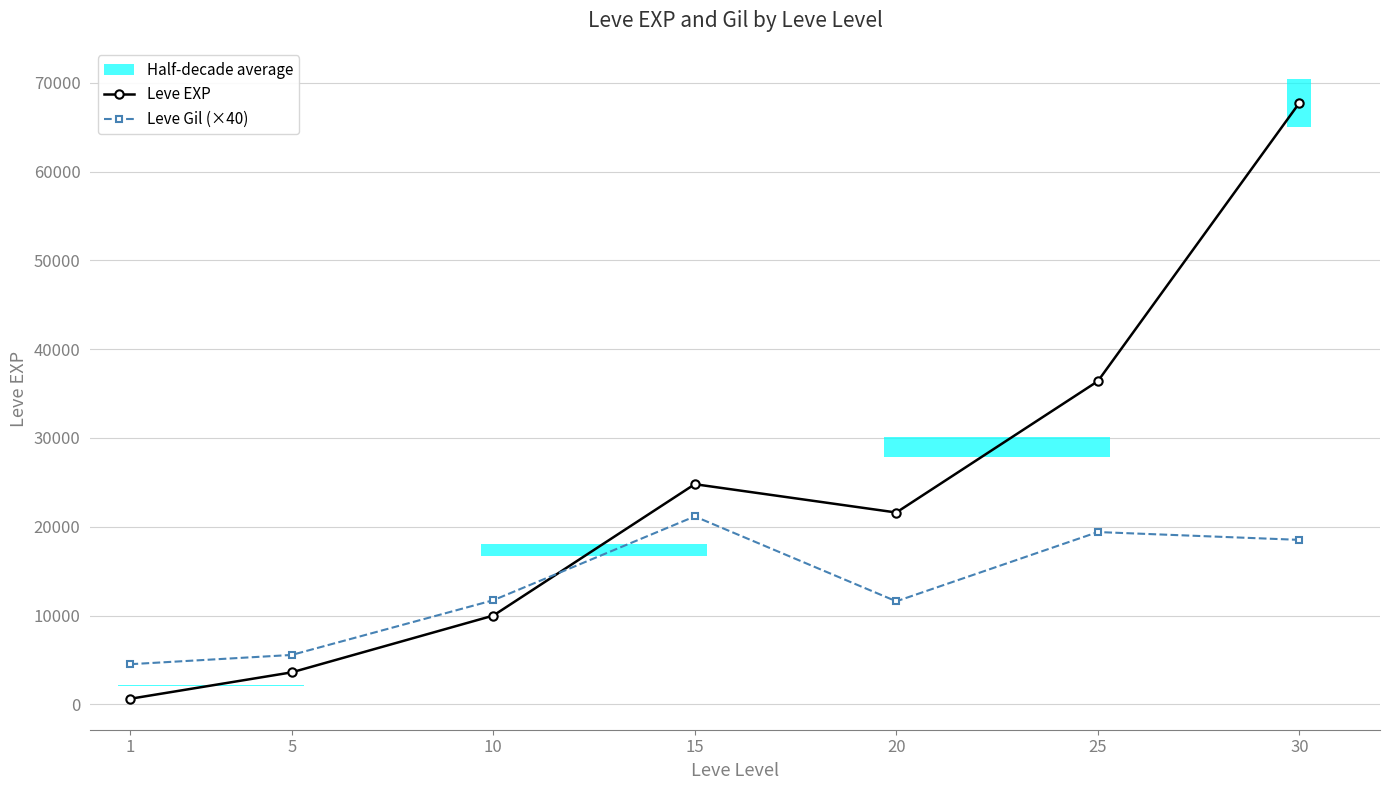

True or false: Leve Gil (×40) has more than 0 interior local peaks.

True